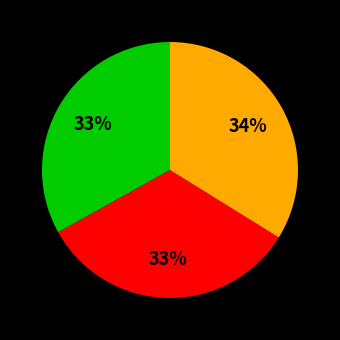

To the nearest percent, what is the average slice percentage?

33%